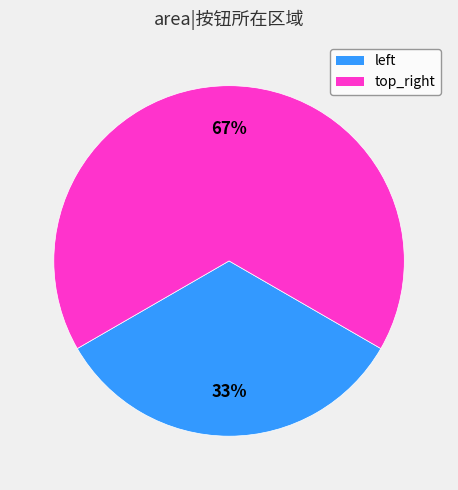

Which slice represents more than half of the pie?

top_right